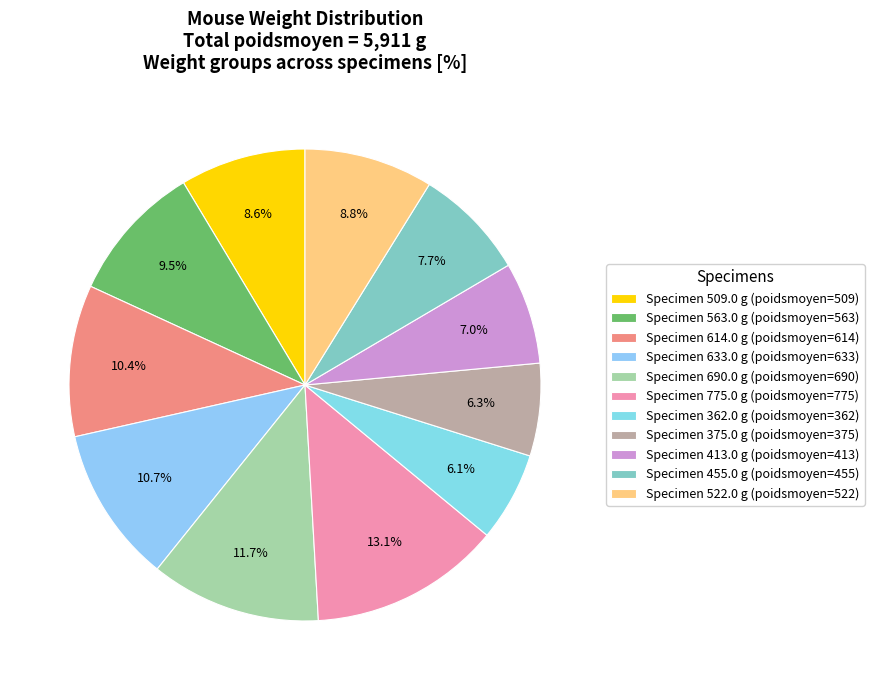

Count the number of slices in the pie.

11